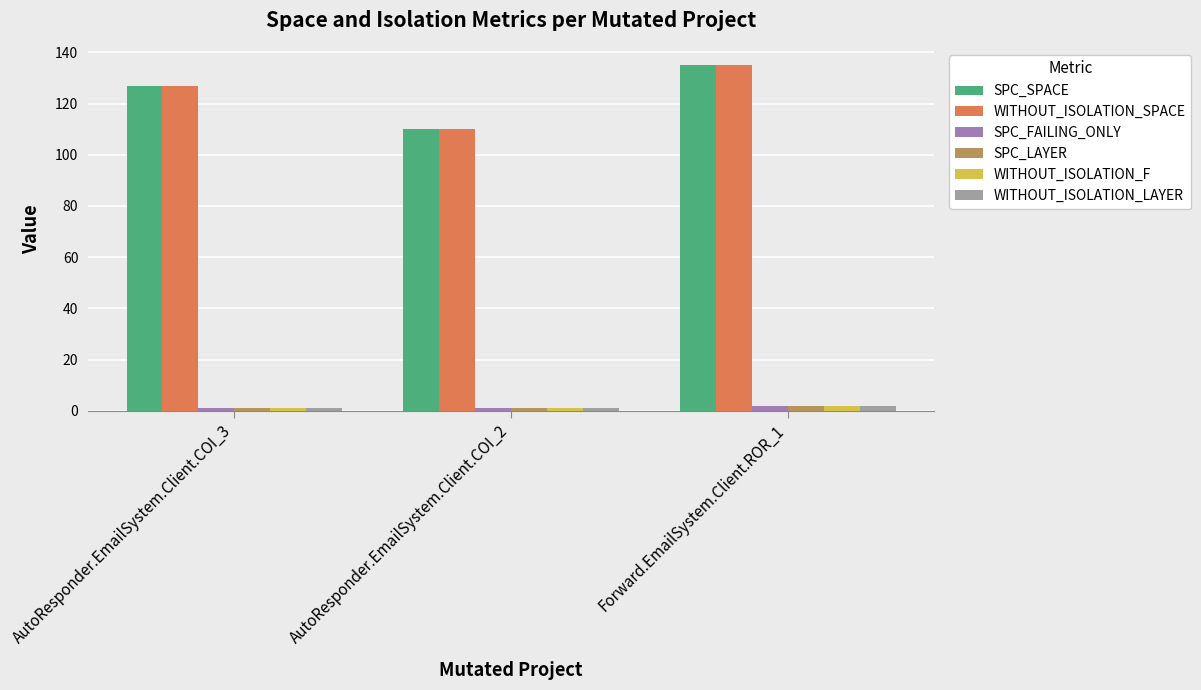

Is it true that WITHOUT_ISOLATION_LAYER equals 0 at AutoResponder.EmailSystem.Client.COI_3?

False